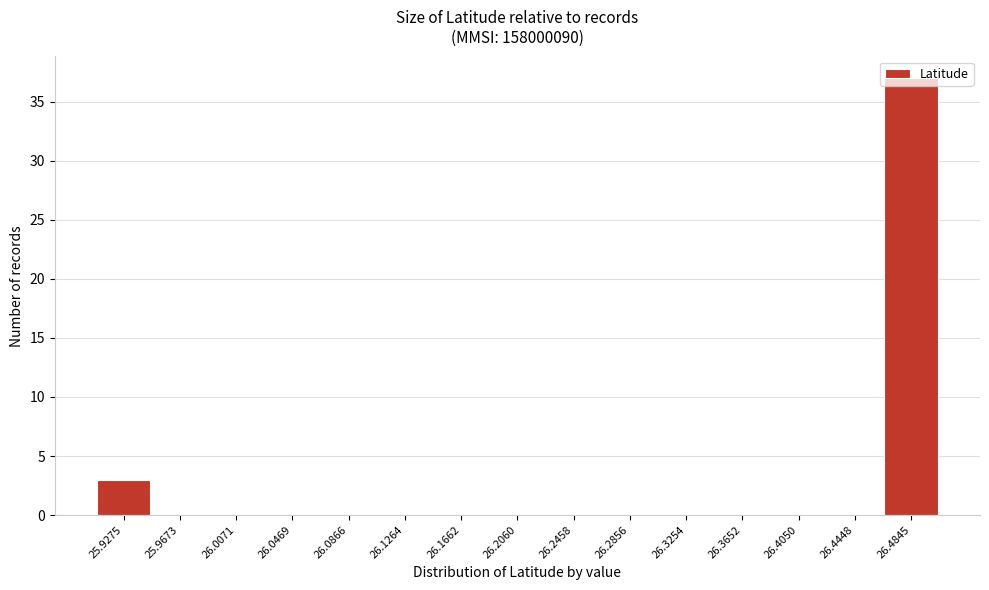

Which has a higher value, 25.9275 or 26.1264?

25.9275